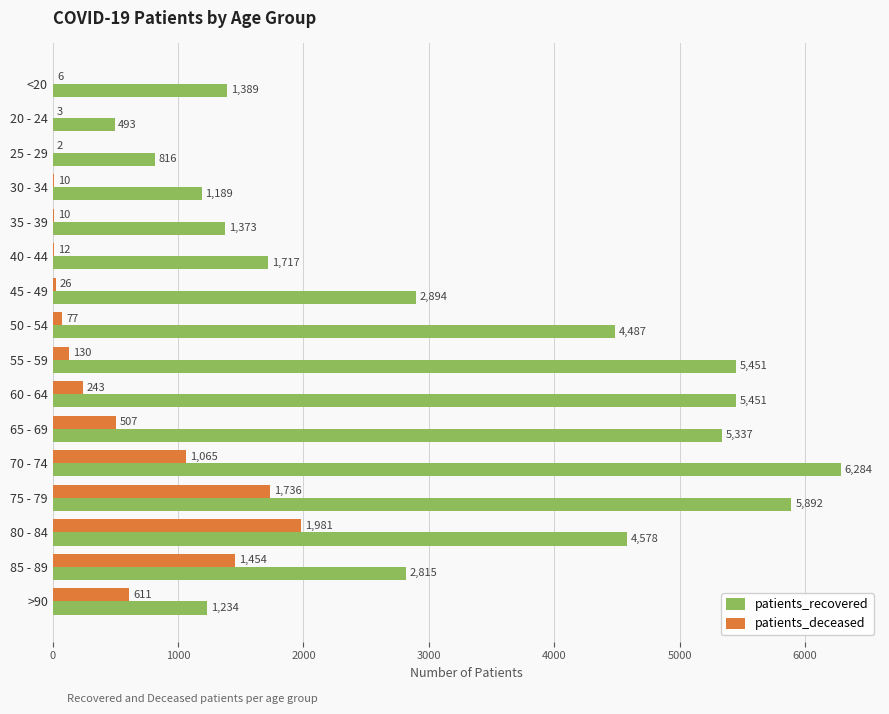

Between 50 - 54 and >90, which series saw the biggest shift?

patients_recovered